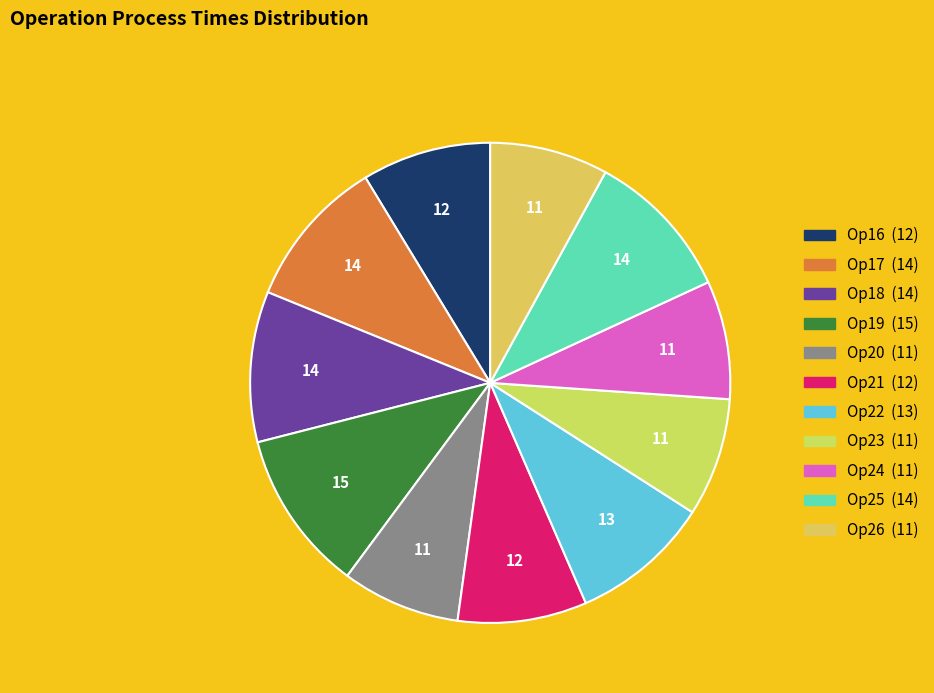

To the nearest percent, what portion does Op17 represent?

10%